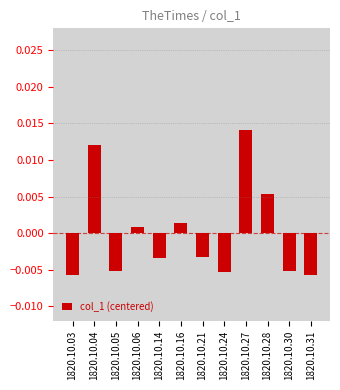

How many negative values are there?

7